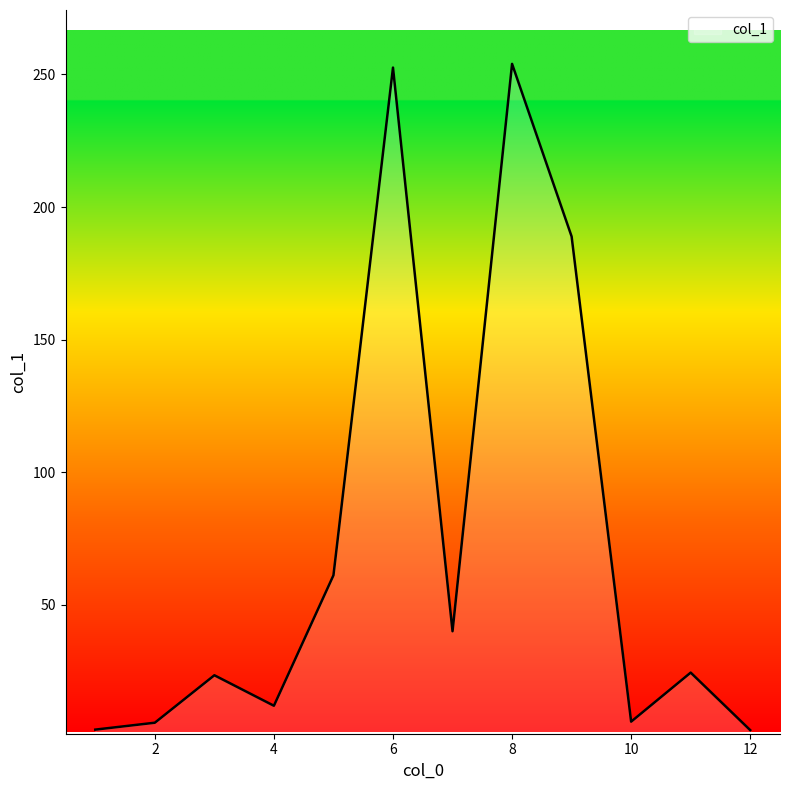

What is the maximum value shown in the chart?

254.0